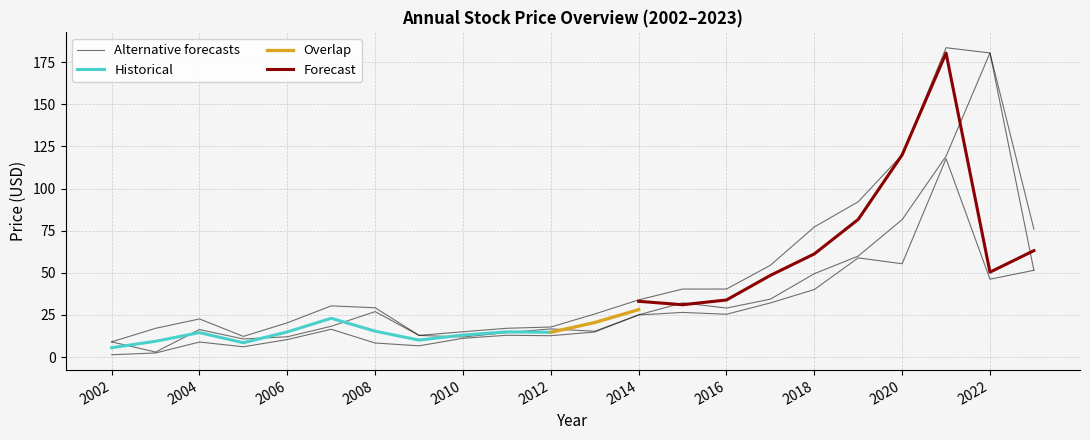

In year_close, how many points are lower than both neighbors (excluding endpoints)?

5